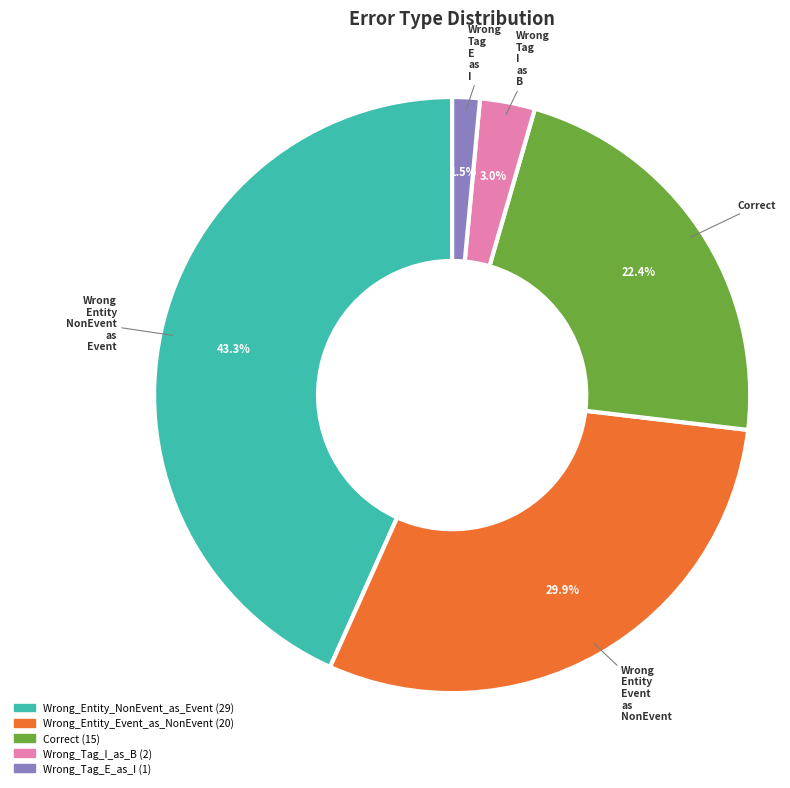

To the nearest percent, what is the combined percentage of Wrong_Tag_E_as_I and Wrong_Entity_Event_as_NonEvent?

31%